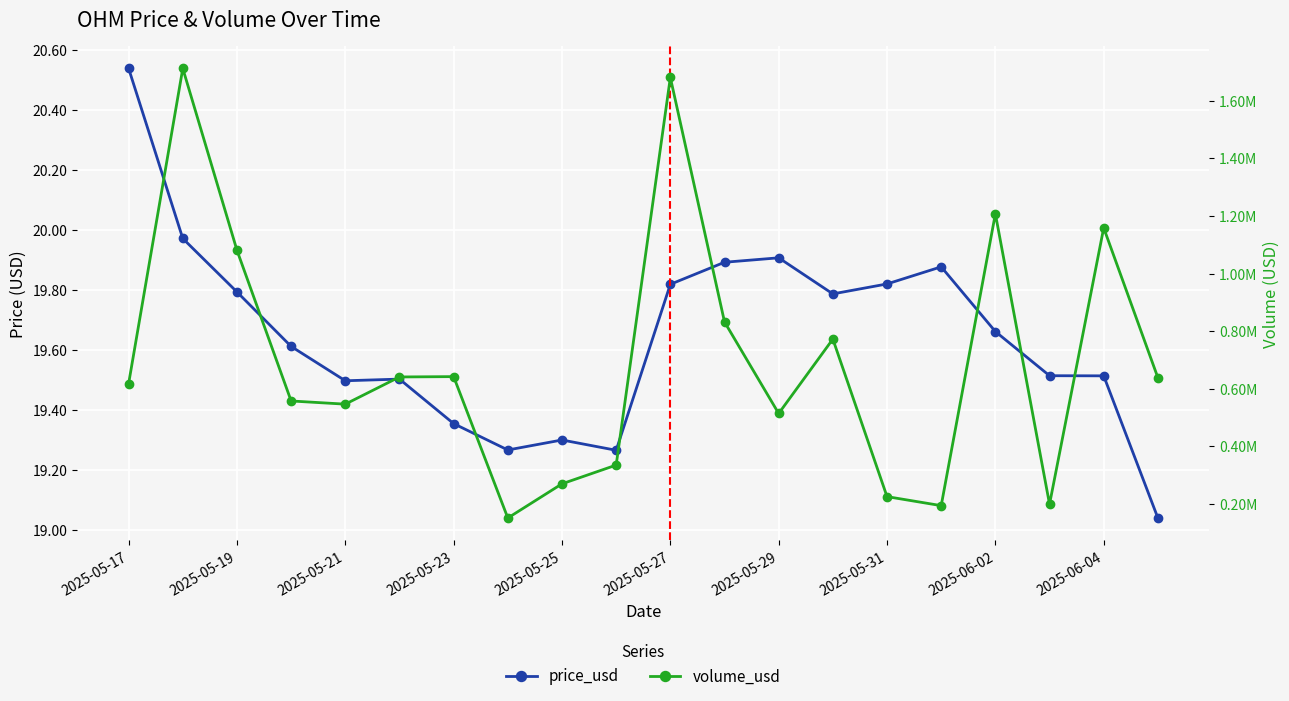

At how many categories does at least one series exceed 580340?

11